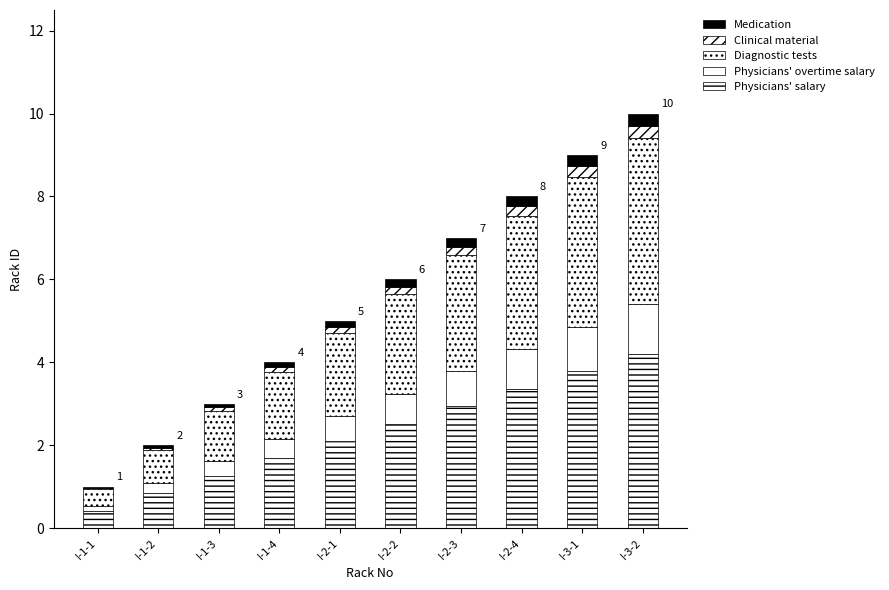

What is the difference between the Medication values at I-1-2 and I-1-4?

0.1